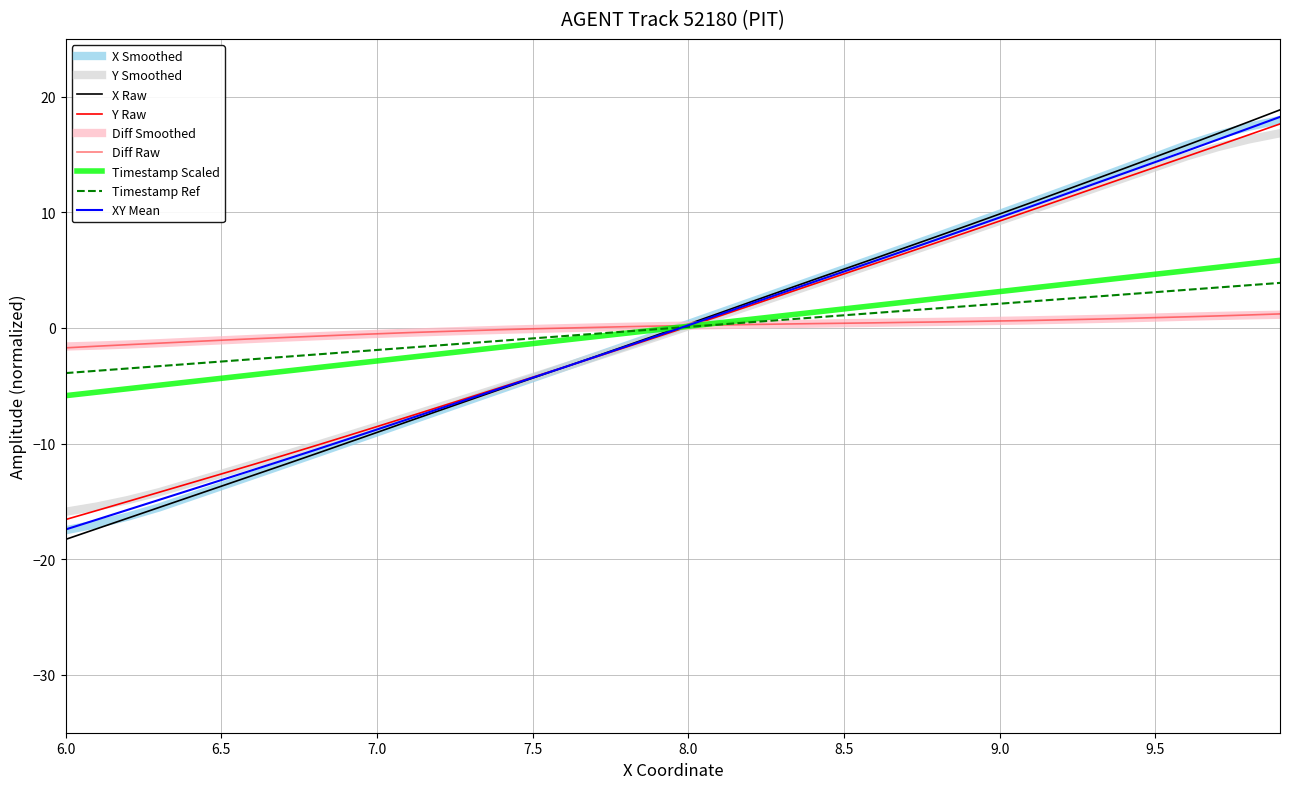

How many lines are shown in the chart?

9